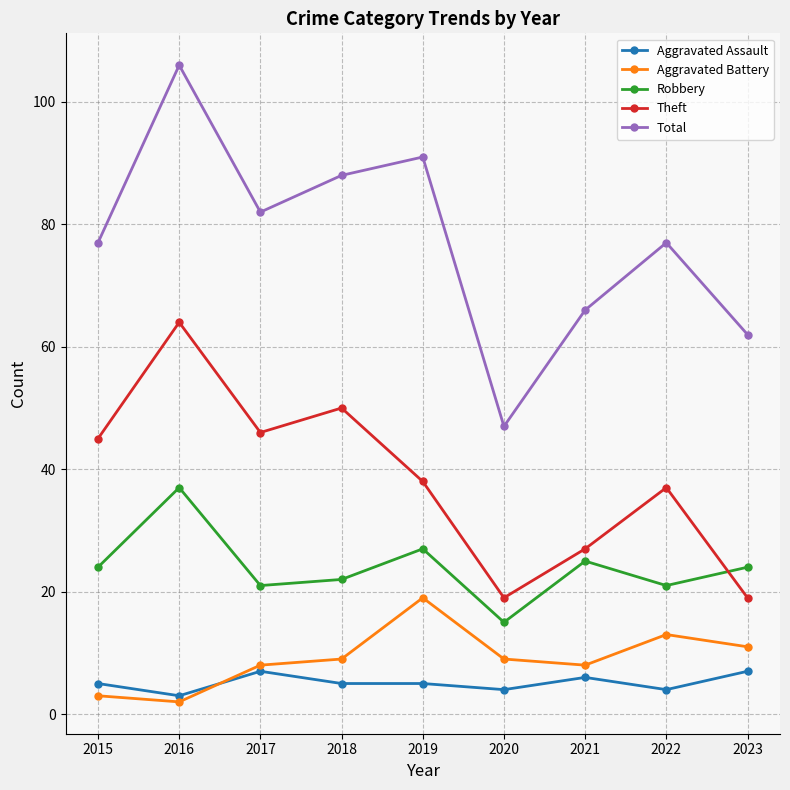

Is the value of Aggravated Assault at 2015 greater than the value of Aggravated Battery at 2017?

No